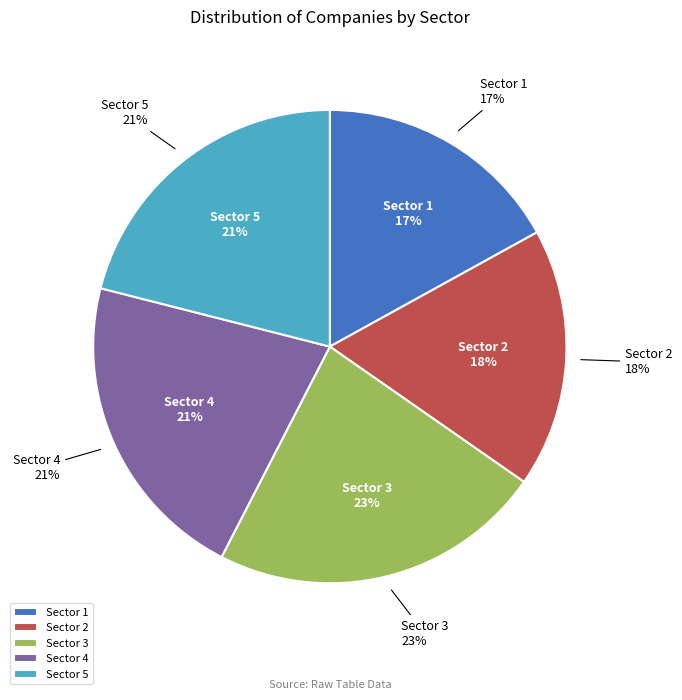

To the nearest percent, what is the combined percentage of Sector 1 and Sector 5?

38%